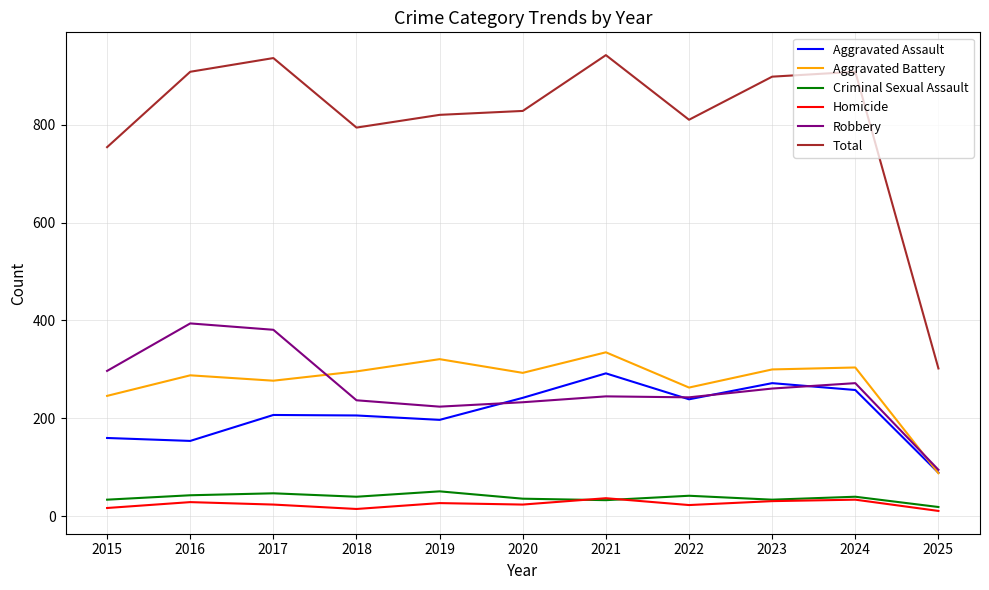

Between 2023 and 2025, which series saw the biggest shift?

Total